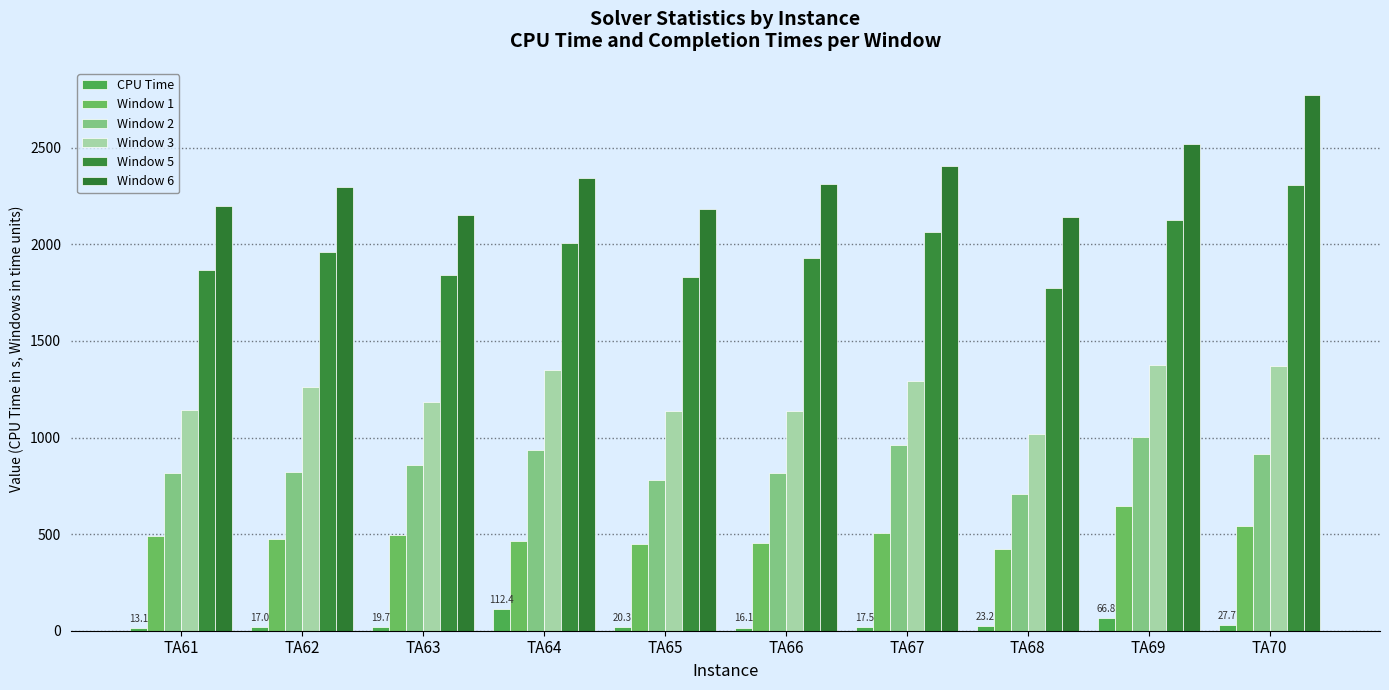

Reading left to right, transcribe all the data shown in this chart.

CPU Time: TA61=13.1	TA62=17.0	TA63=19.7	TA64=112.4	TA65=20.3	TA66=16.1	TA67=17.5	TA68=23.2	TA69=66.8	TA70=27.7
Window 1: TA61=490.0	TA62=475.0	TA63=496.0	TA64=466.0	TA65=448.0	TA66=452.0	TA67=507.0	TA68=424.0	TA69=648.0	TA70=544.0
Window 2: TA61=818.0	TA62=822.0	TA63=858.0	TA64=936.0	TA65=780.0	TA66=815.0	TA67=959.0	TA68=707.0	TA69=1001.0	TA70=915.0
Window 3: TA61=1145.0	TA62=1262.0	TA63=1185.0	TA64=1351.0	TA65=1138.0	TA66=1136.0	TA67=1295.0	TA68=1020.0	TA69=1377.0	TA70=1370.0
Window 5: TA61=1865.0	TA62=1961.0	TA63=1843.0	TA64=2007.0	TA65=1829.0	TA66=1929.0	TA67=2064.0	TA68=1776.0	TA69=2127.0	TA70=2305.0
Window 6: TA61=2201.0	TA62=2297.0	TA63=2154.0	TA64=2345.0	TA65=2181.0	TA66=2311.0	TA67=2406.0	TA68=2142.0	TA69=2522.0	TA70=2775.0